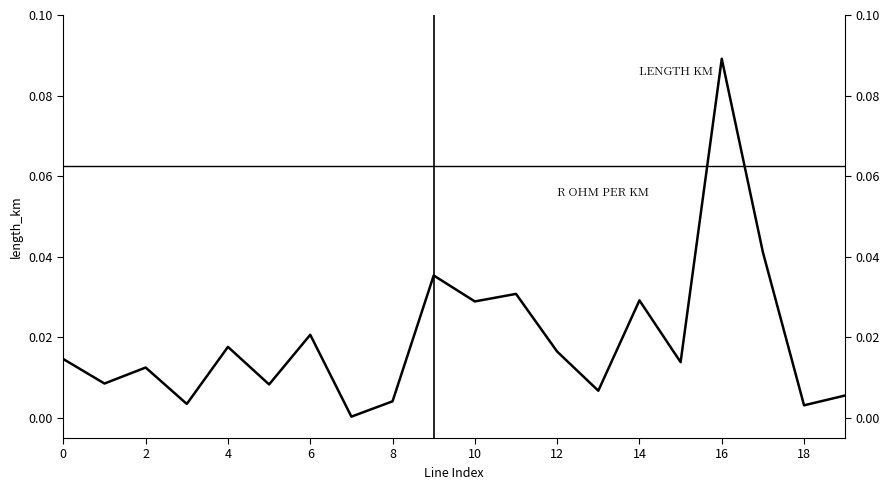

At which category is the sum across all series the highest?

16